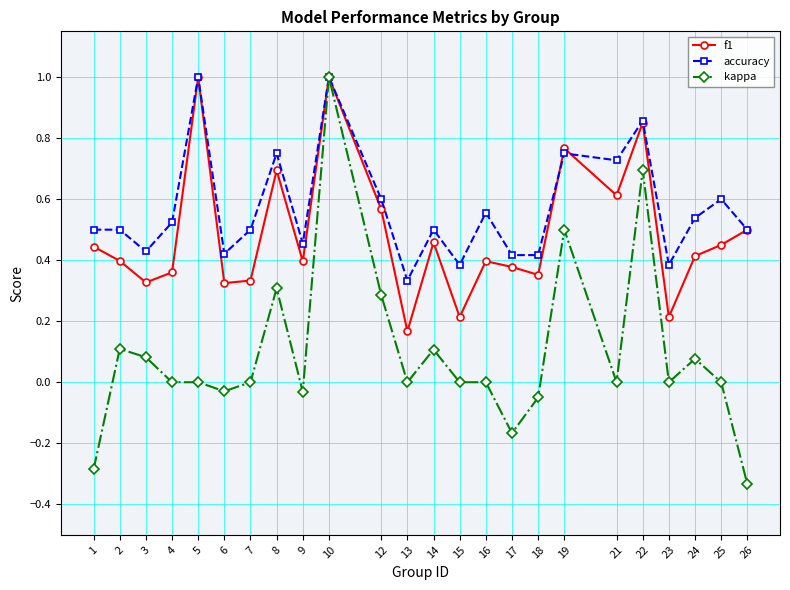

Which series has the widest spread of values?

kappa